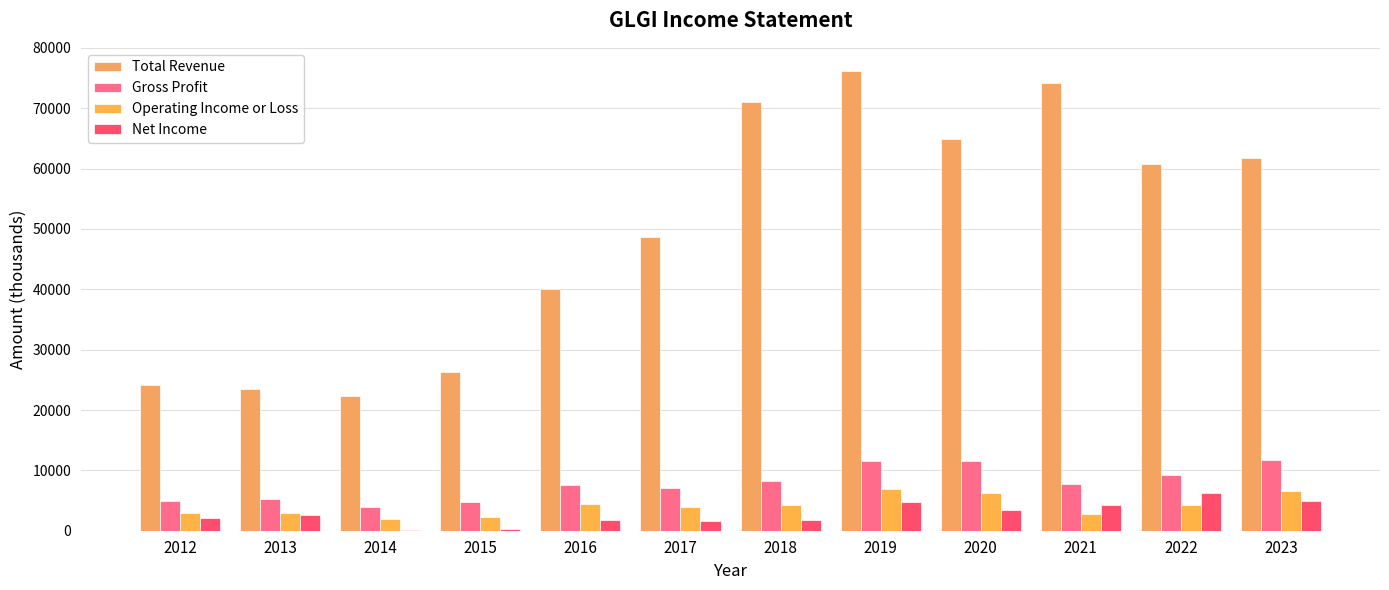

Which series changed the most between 2012 and 2016?

Total Revenue